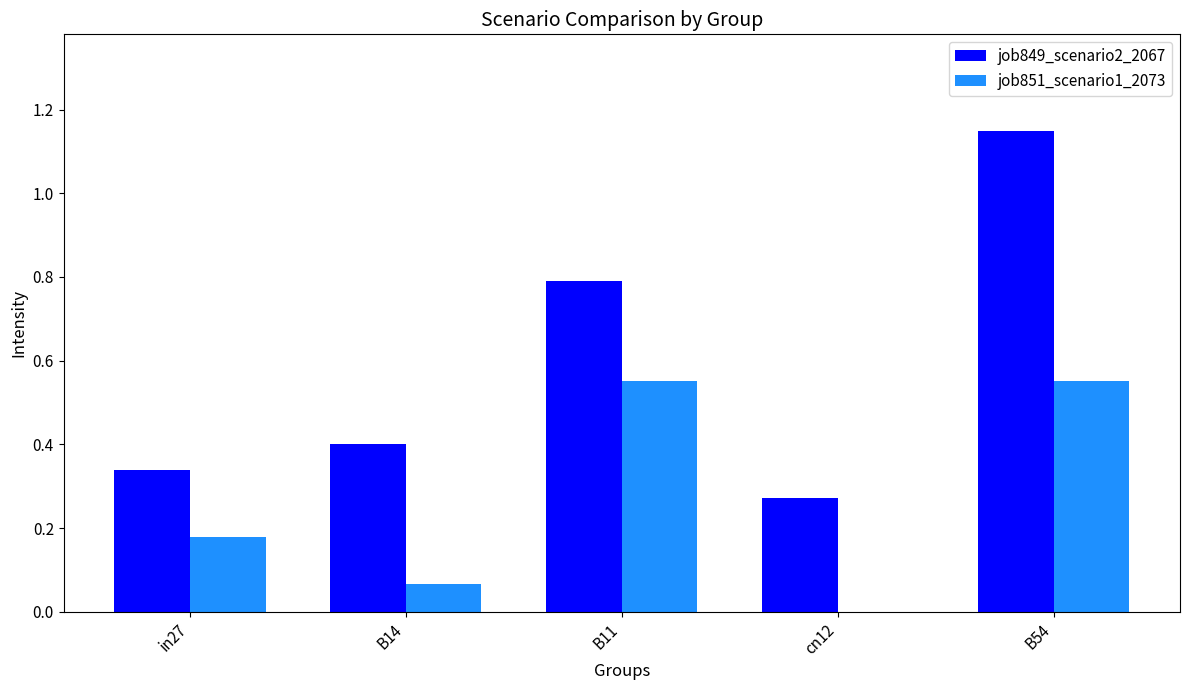

At which category is the sum across all series the highest?

B54